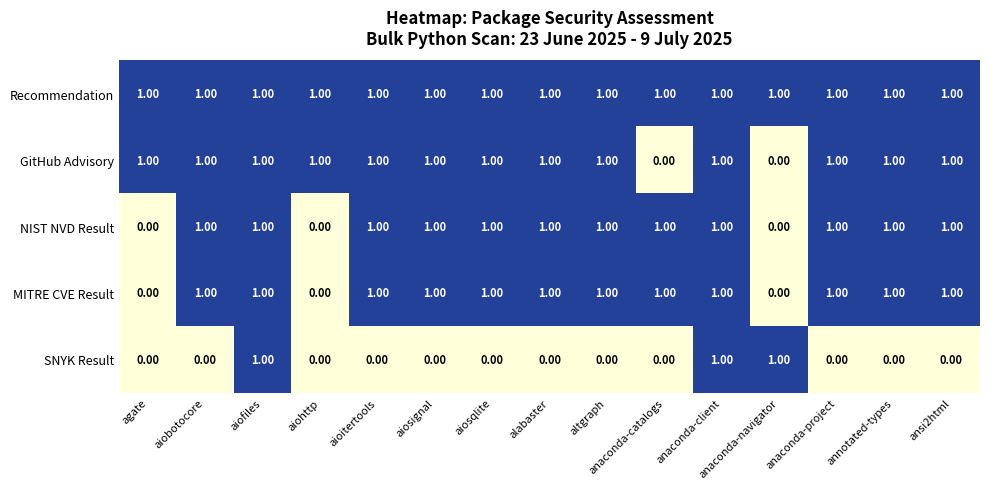

Which series changed the most between aiosignal and anaconda-catalogs?

GitHub Advisory